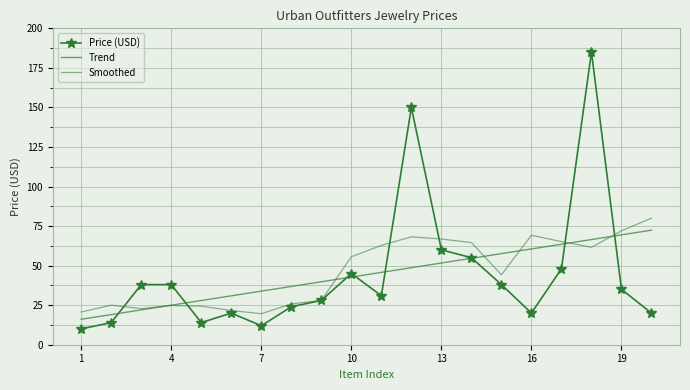

How many lines are shown in the chart?

3